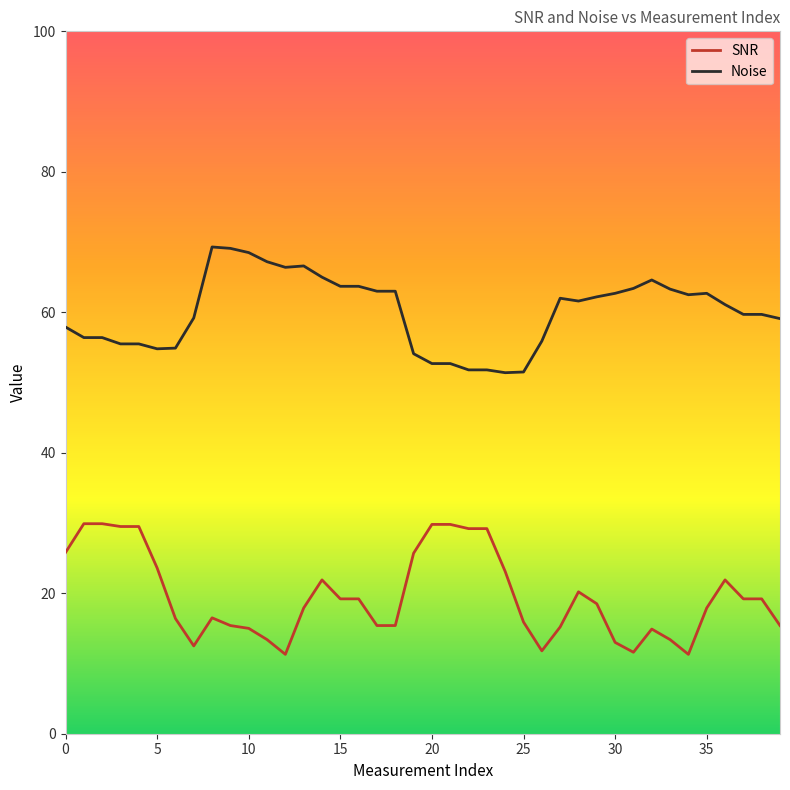

What is the sum of all SNR values?

783.9